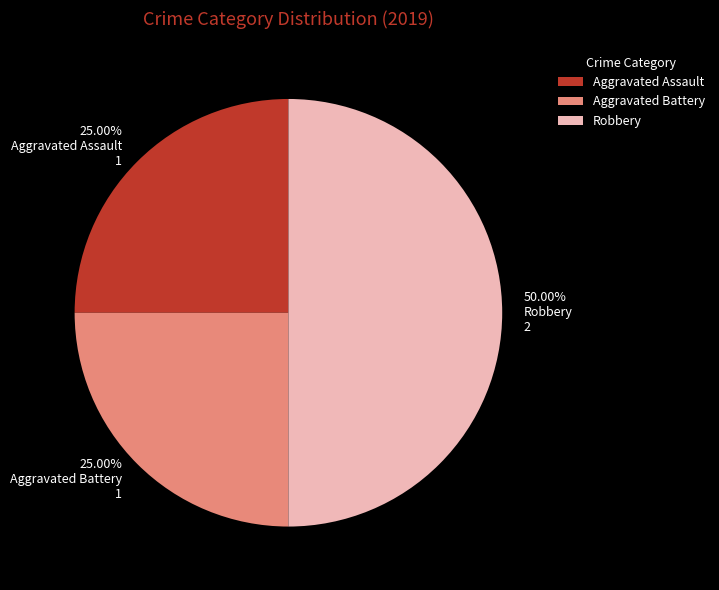

To the nearest percent, what is the difference between the largest and smallest slice percentages?

25%